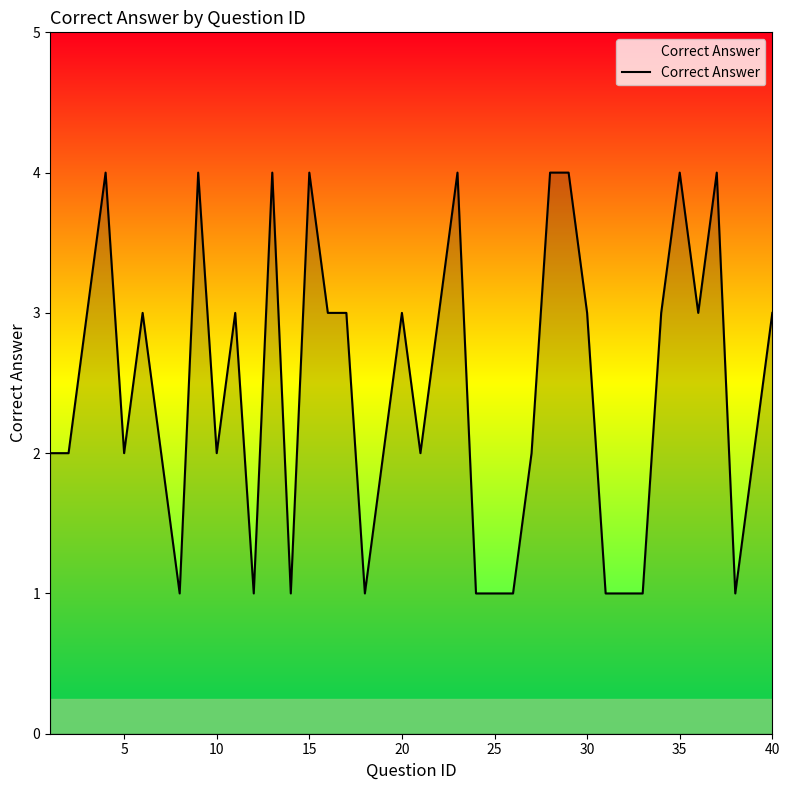

What is the difference between the maximum and minimum values?

3